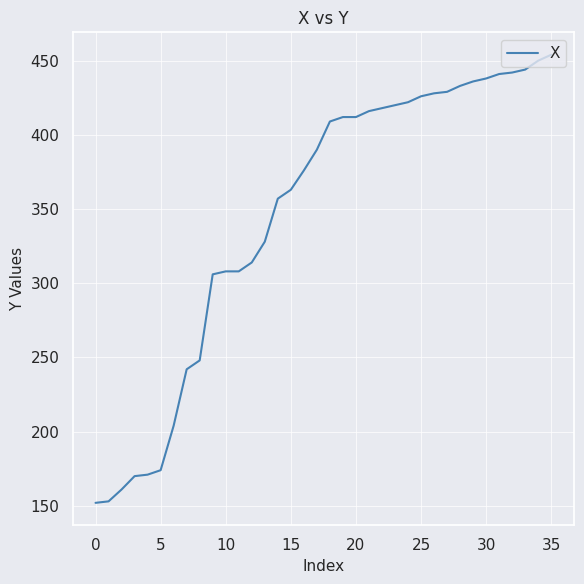

What is the minimum value shown in the chart?

152